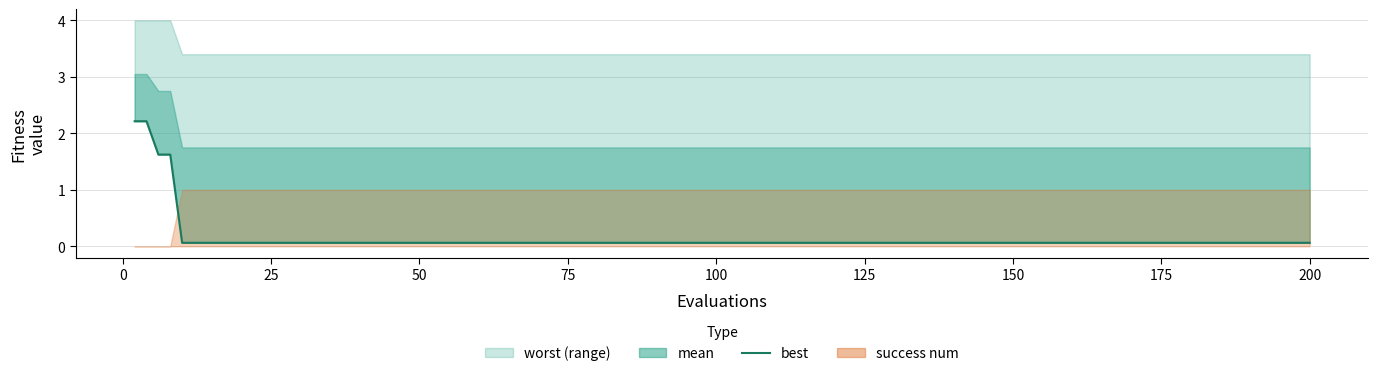

How many lines are shown in the chart?

1